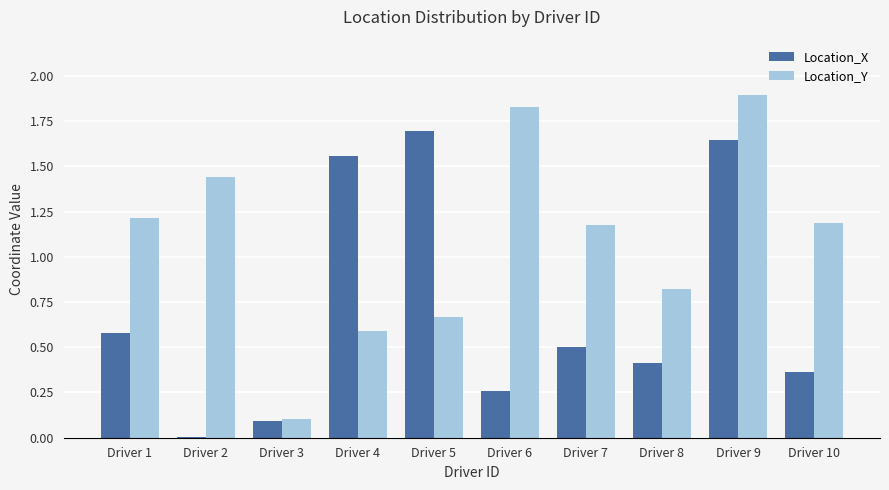

The value of Location_Y at Driver 10 is 1.2. True or false?

True